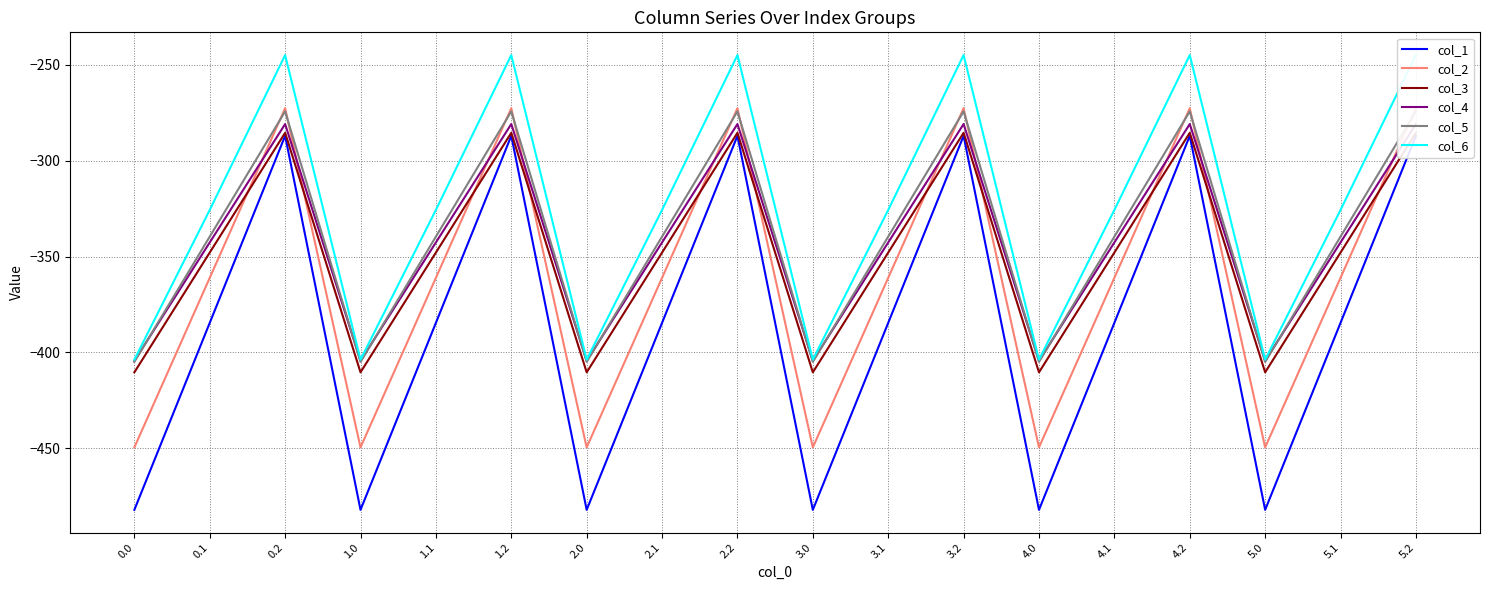

What is the value of the col_6 point at the 11th from the left?

-325.7